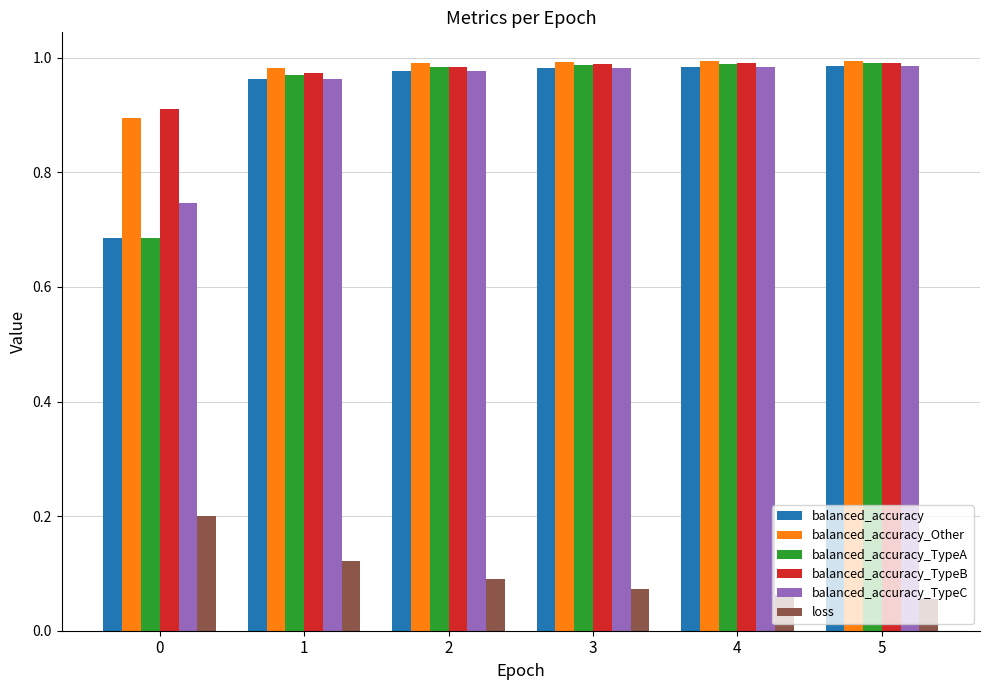

The value of balanced_accuracy at 2 is 1.5. True or false?

False